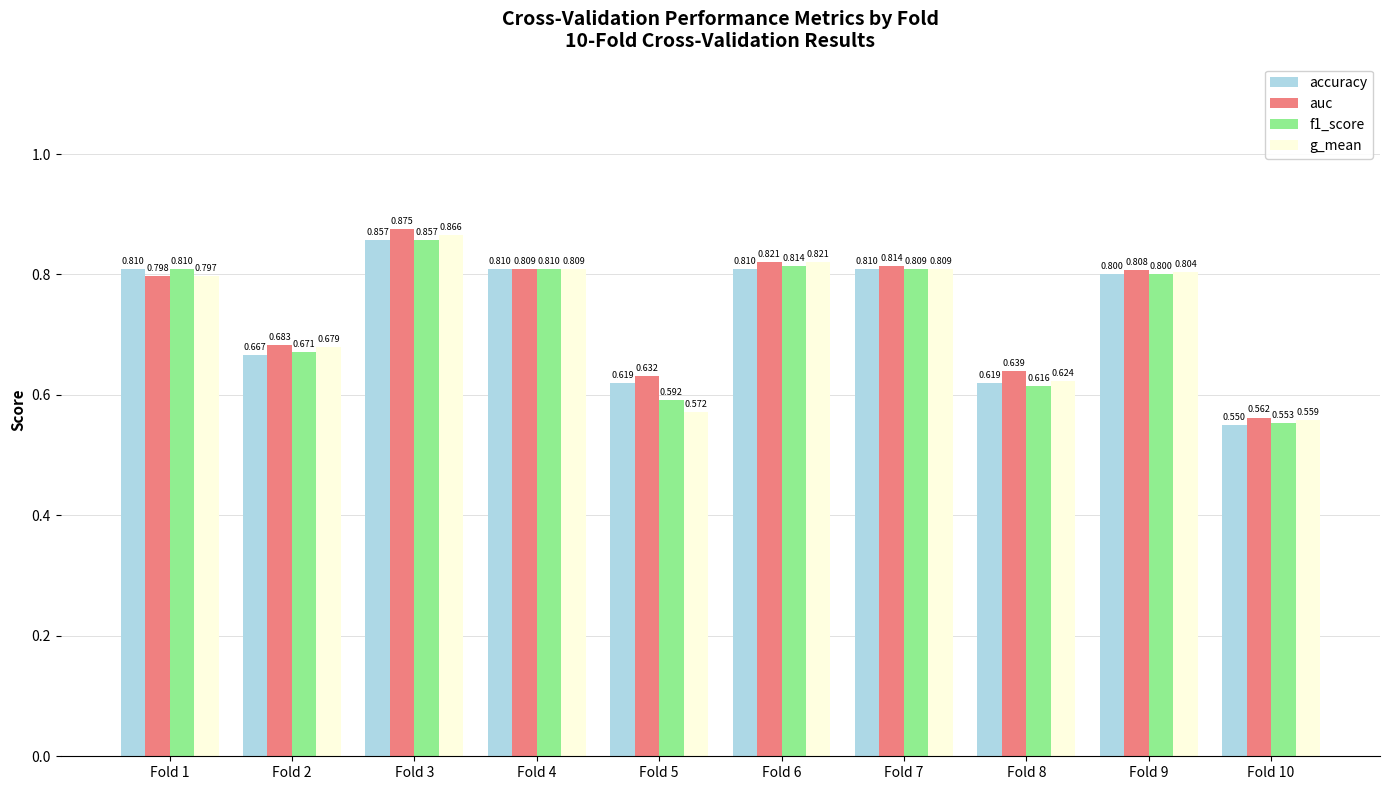

Which series has the largest range (max minus min)?

auc